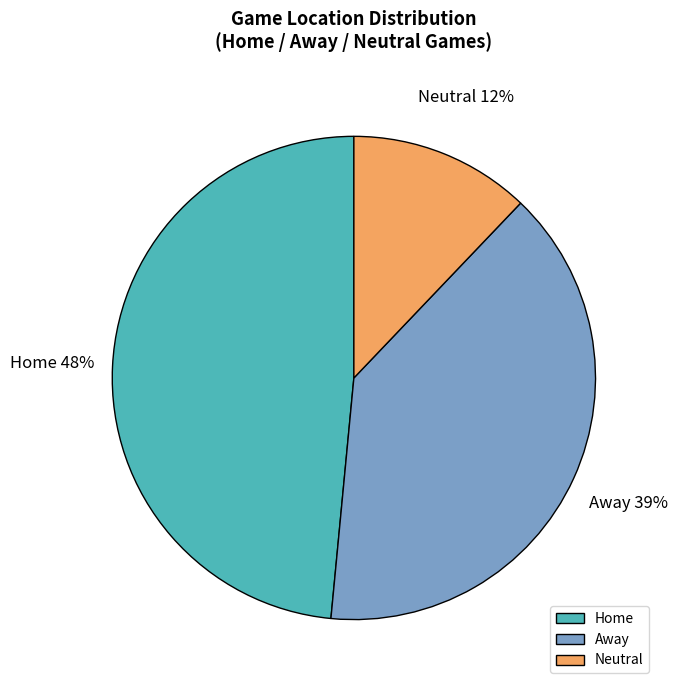

Which slice is the smallest?

Neutral